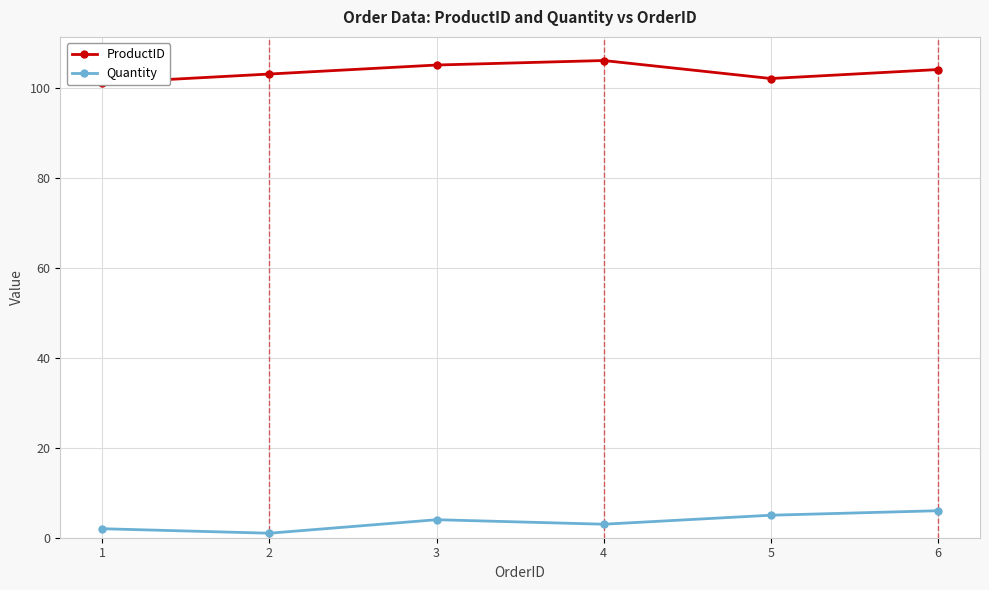

Reading right to left, list all the values displayed in this chart.

ProductID: 6=104	5=102	4=106	3=105	2=103	1=101
Quantity: 6=6	5=5	4=3	3=4	2=1	1=2